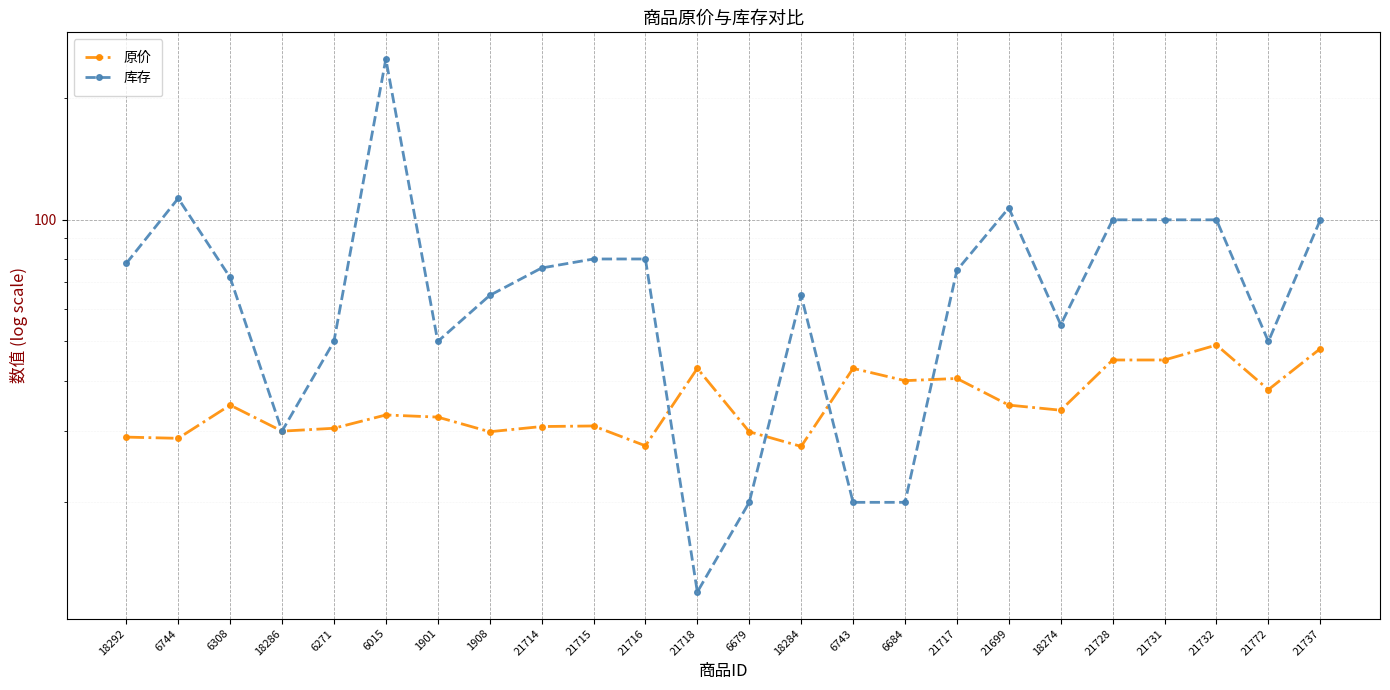

What is the greatest value displayed?

250.0